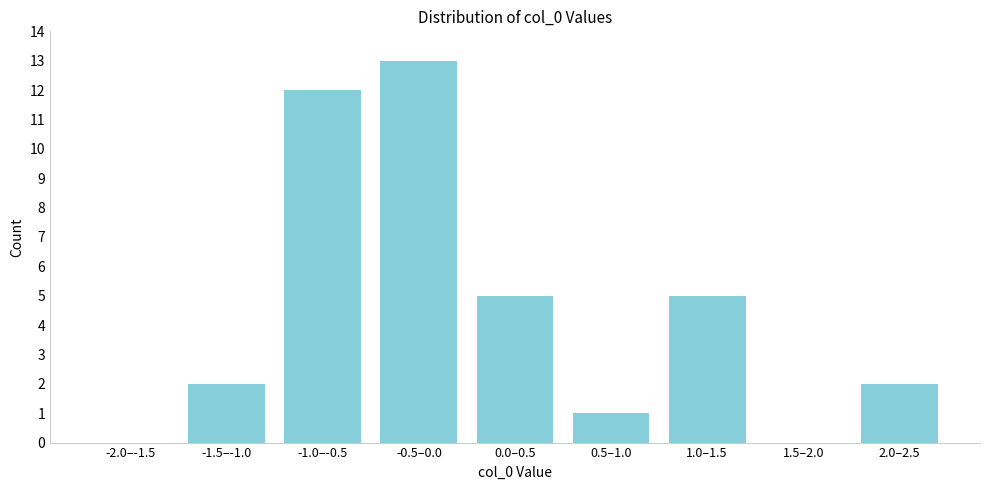

Reading left to right, list all the values displayed in this chart.

-2.0–-1.5=0	-1.5–-1.0=2	-1.0–-0.5=12	-0.5–0.0=13	0.0–0.5=5	0.5–1.0=1	1.0–1.5=5	1.5–2.0=0	2.0–2.5=2